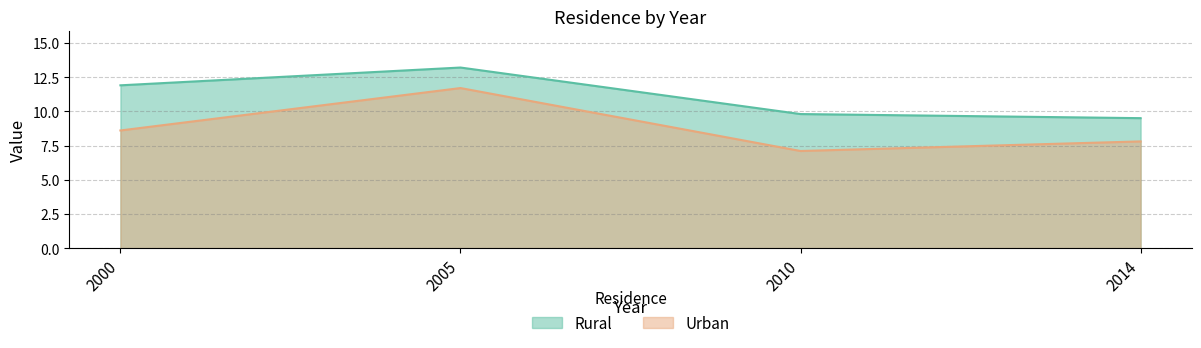

Rank the series at 2000 from highest to lowest value.

Rural, Urban